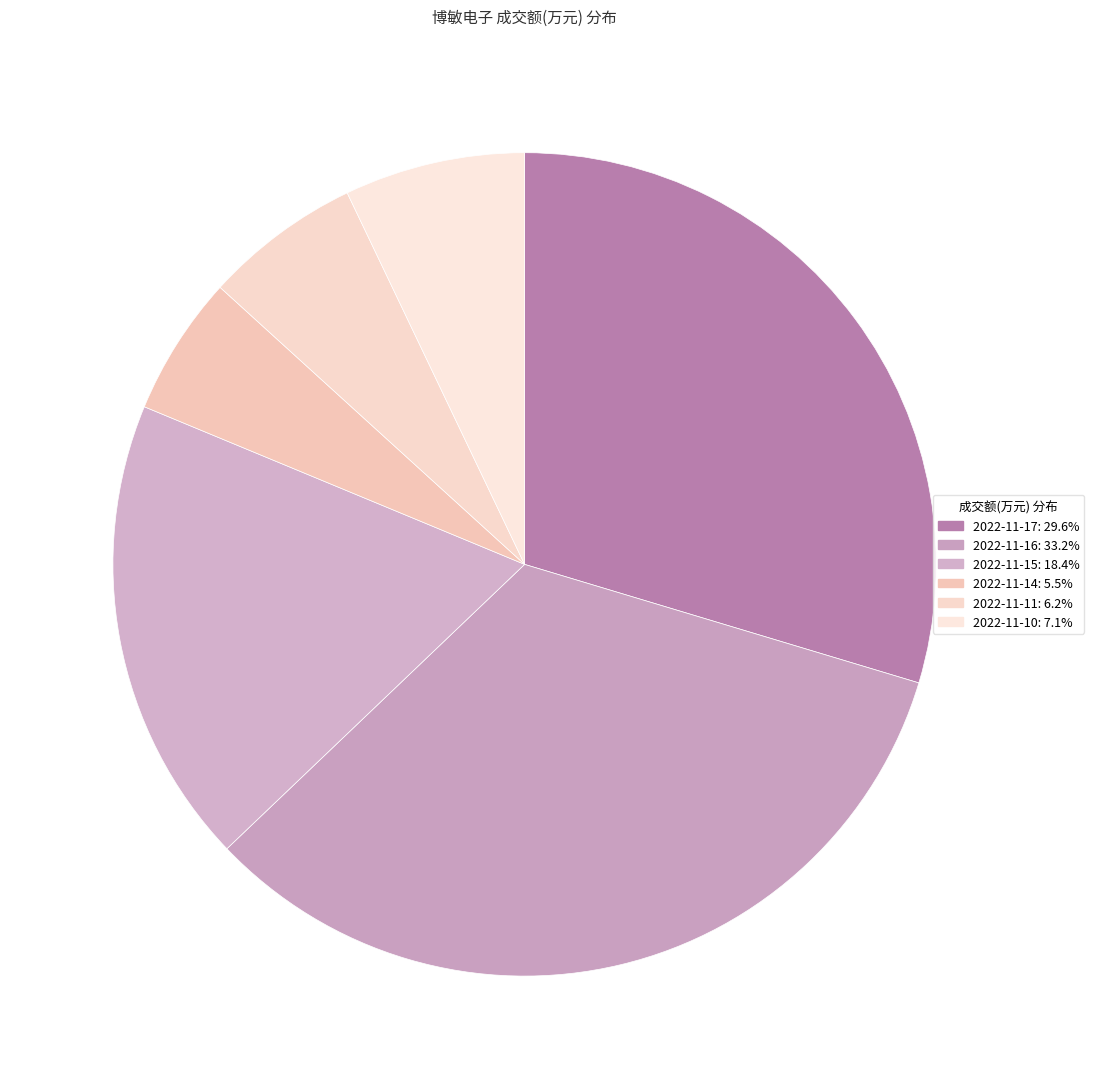

What is the largest slice in the pie chart?

2022-11-16